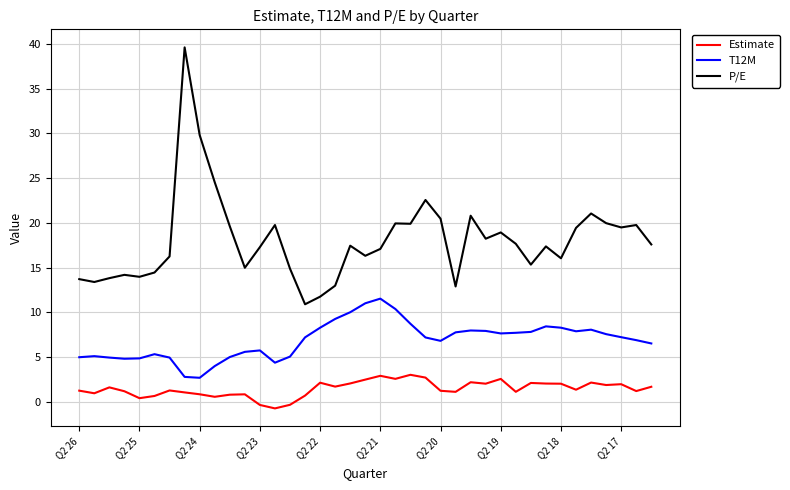

True or false: Estimate and T12M intersect in this chart.

False